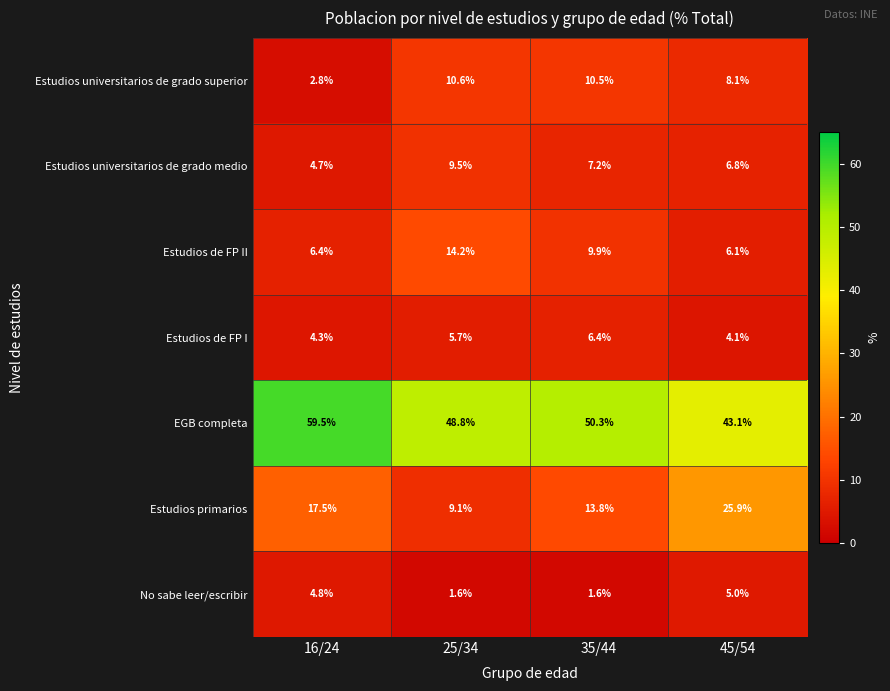

Count the number of data series in this chart.

7